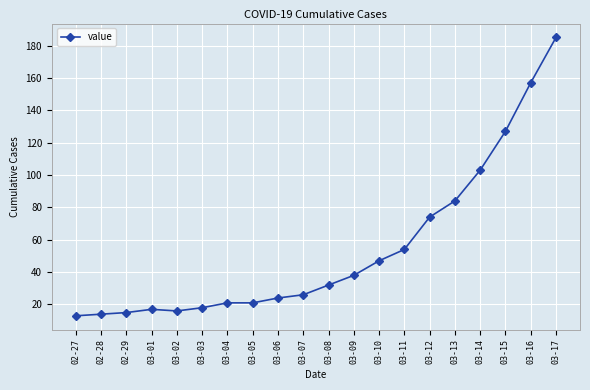

Reading left to right, transcribe all the data shown in this chart.

13	14	15	17	16	18	21	21	24	26	32	38	47	54	74	84	103	127	157	185